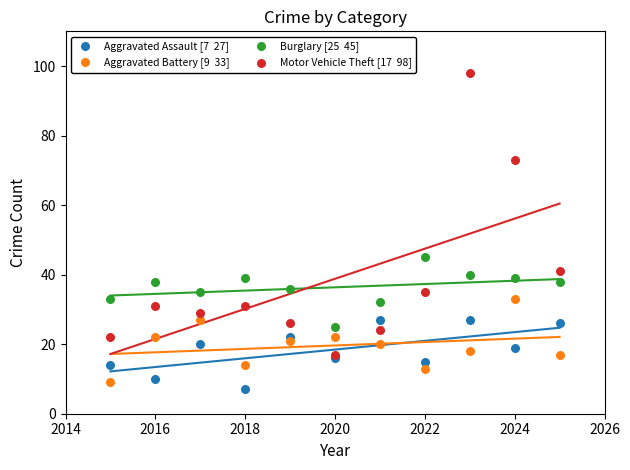

Across all series, what Y value is closest to 52?

45